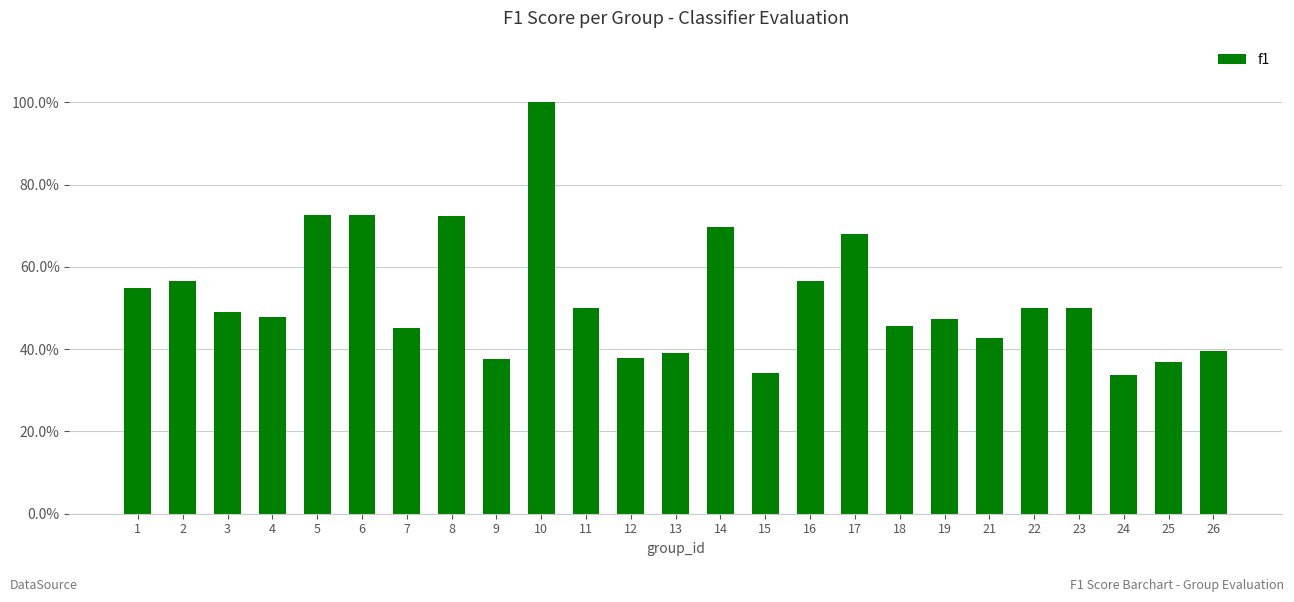

List the labels in order of value, smallest first.

24, 15, 25, 9, 12, 13, 26, 21, 7, 18, 19, 4, 3, 11, 22, 23, 1, 2, 16, 17, 14, 8, 5, 6, 10